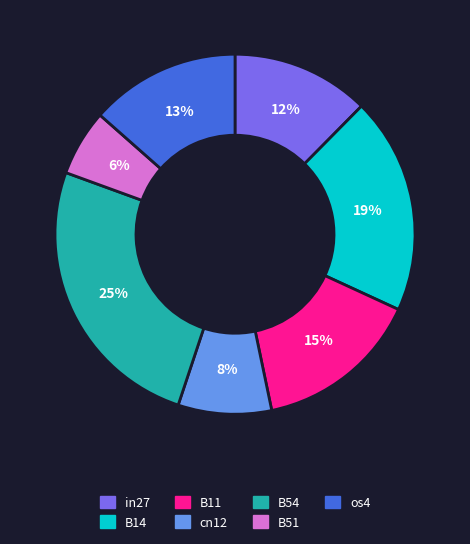

Is there any slice that represents more than half of the pie?

No